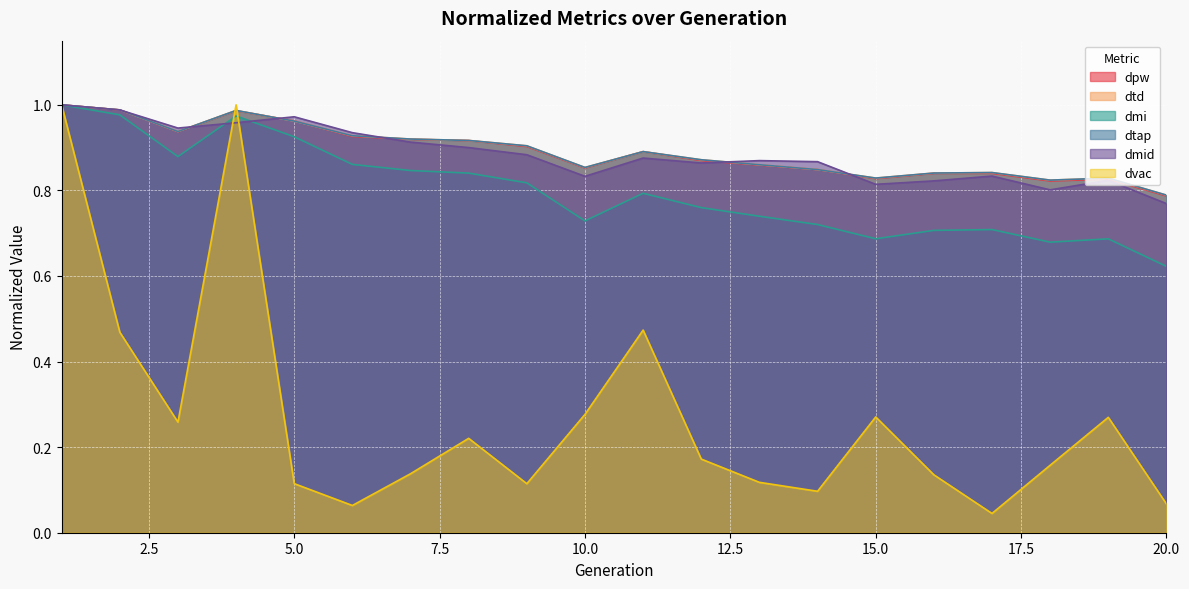

Reading left to right, transcribe all the data shown in this chart.

dpw: 1=1.0	2=1.0	3=0.9	4=1.0	5=1.0	6=0.9	7=0.9	8=0.9	9=0.9	10=0.9	11=0.9	12=0.9	13=0.9	14=0.8	15=0.8	16=0.8	17=0.8	18=0.8	19=0.8	20=0.8
dtd: 1=1.0	2=1.0	3=0.9	4=1.0	5=1.0	6=0.9	7=0.9	8=0.9	9=0.9	10=0.9	11=0.9	12=0.9	13=0.9	14=0.8	15=0.8	16=0.8	17=0.8	18=0.8	19=0.8	20=0.8
dmi: 1=1.0	2=1.0	3=0.9	4=1.0	5=0.9	6=0.9	7=0.8	8=0.8	9=0.8	10=0.7	11=0.8	12=0.8	13=0.7	14=0.7	15=0.7	16=0.7	17=0.7	18=0.7	19=0.7	20=0.6
dtap: 1=1.0	2=1.0	3=0.9	4=1.0	5=1.0	6=0.9	7=0.9	8=0.9	9=0.9	10=0.9	11=0.9	12=0.9	13=0.9	14=0.8	15=0.8	16=0.8	17=0.8	18=0.8	19=0.8	20=0.8
dmid: 1=1.0	2=1.0	3=0.9	4=1.0	5=1.0	6=0.9	7=0.9	8=0.9	9=0.9	10=0.8	11=0.9	12=0.9	13=0.9	14=0.9	15=0.8	16=0.8	17=0.8	18=0.8	19=0.8	20=0.8
dvac: 1=1.0	2=0.5	3=0.3	4=1.0	5=0.1	6=0.1	7=0.1	8=0.2	9=0.1	10=0.3	11=0.5	12=0.2	13=0.1	14=0.1	15=0.3	16=0.1	17=0.0	18=0.2	19=0.3	20=0.1